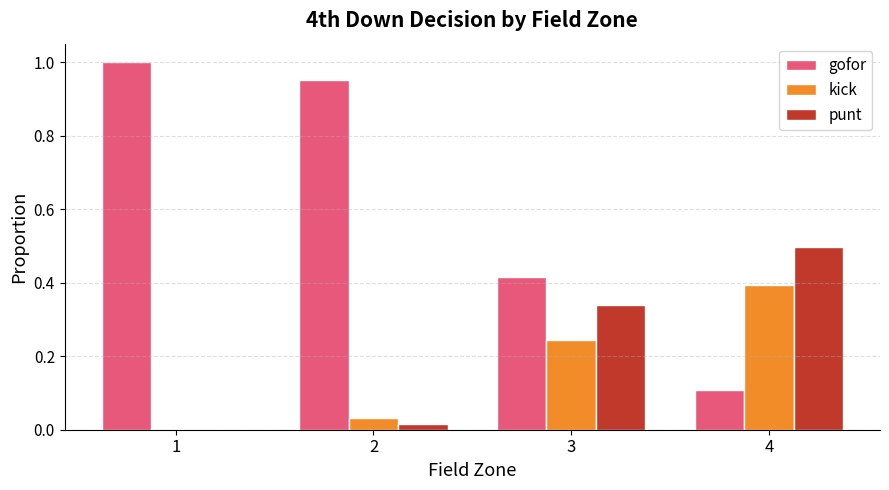

Are the bars grouped side by side (vs. stacked)?

Yes